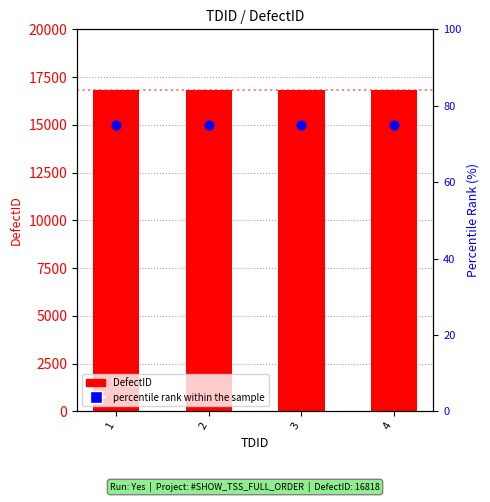

Is the value of percentile rank within the sample at 1 greater than the value of DefectID at 2?

No